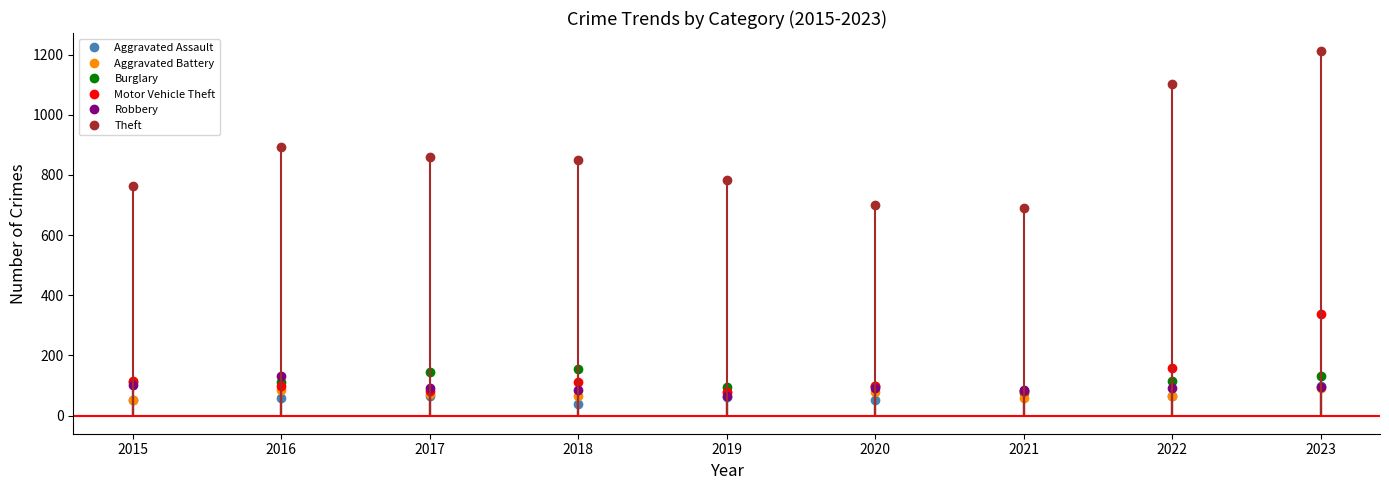

Is it true that Burglary equals 211 at 2018?

False